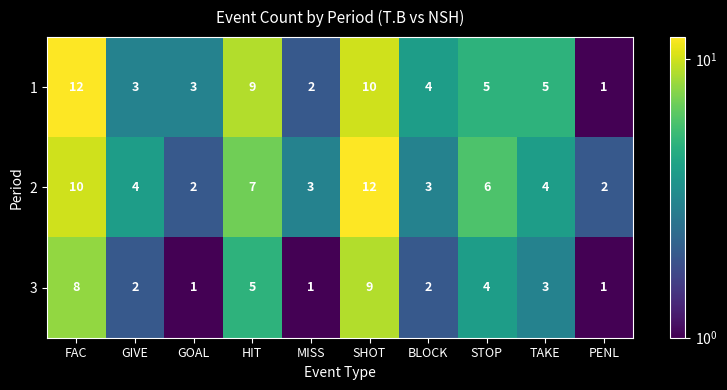

What is the greatest value displayed?

12